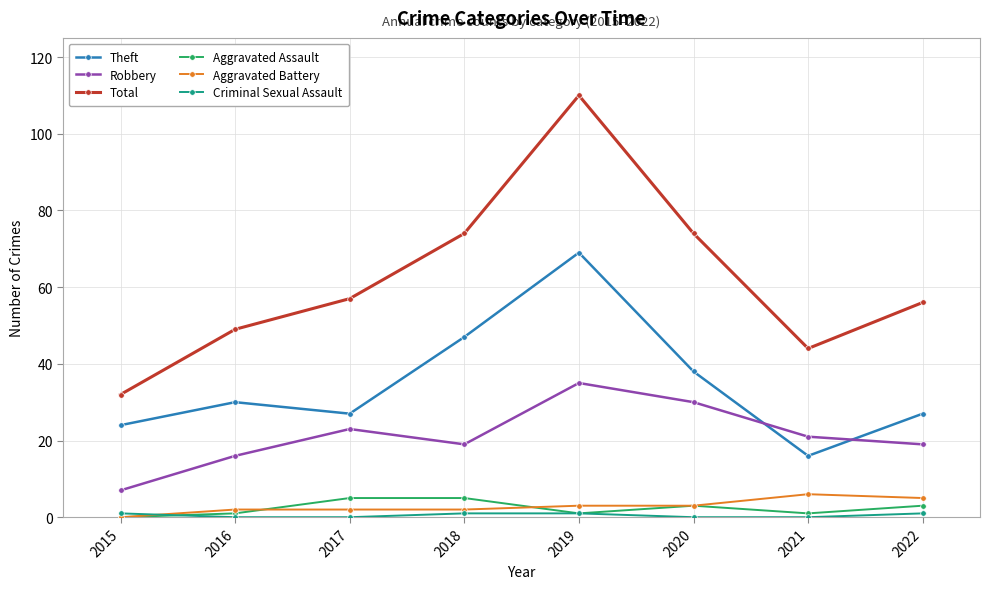

What is the greatest value displayed?

110